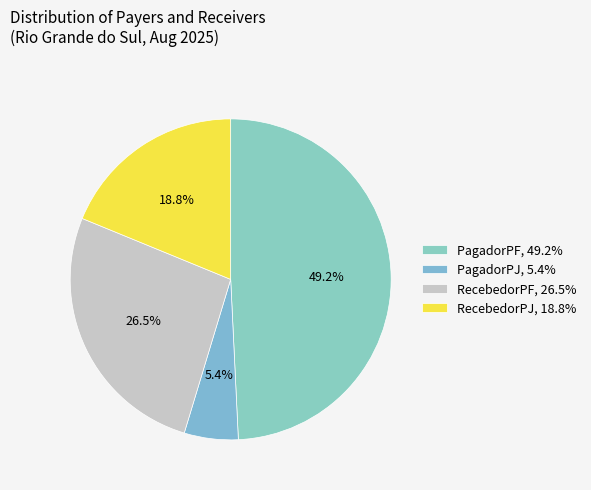

How many segments does this pie chart have?

4